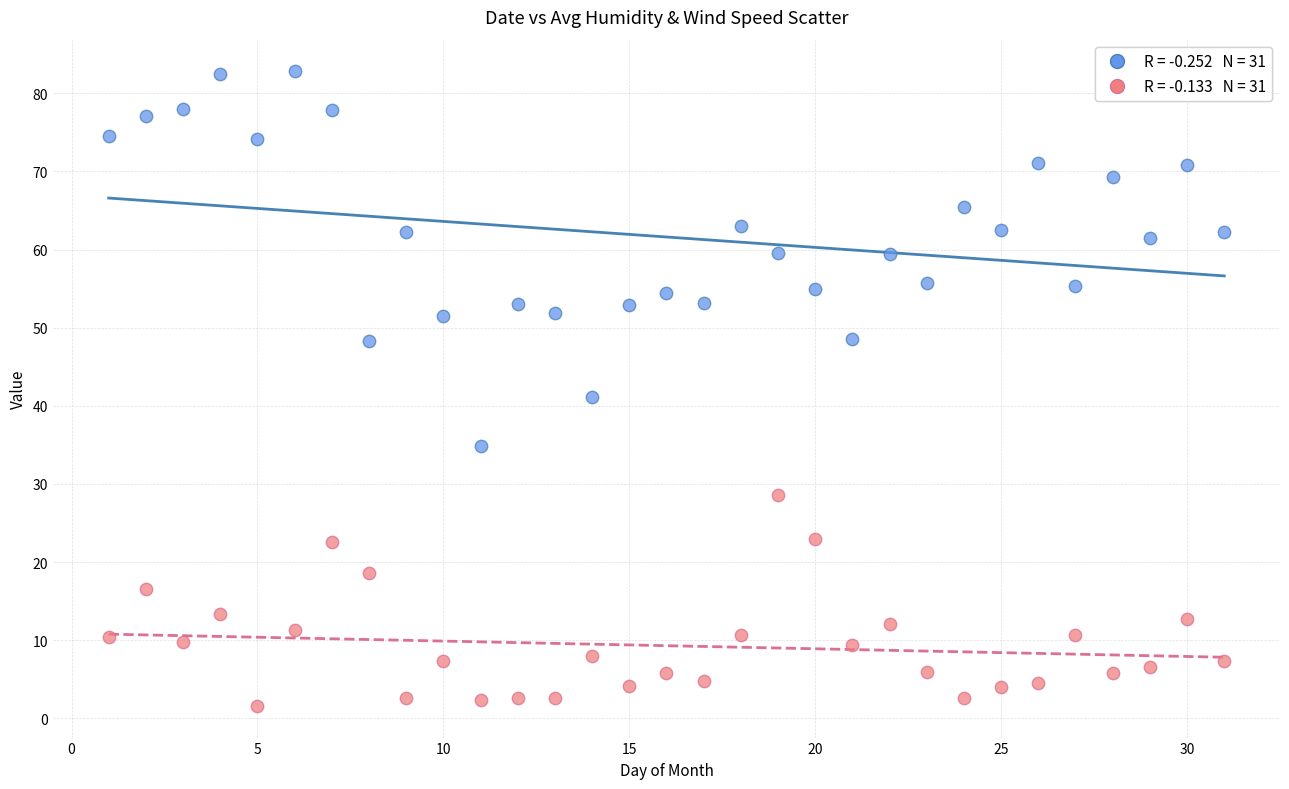

Across all data points, what is the range of Y values (max minus min)?

81.2